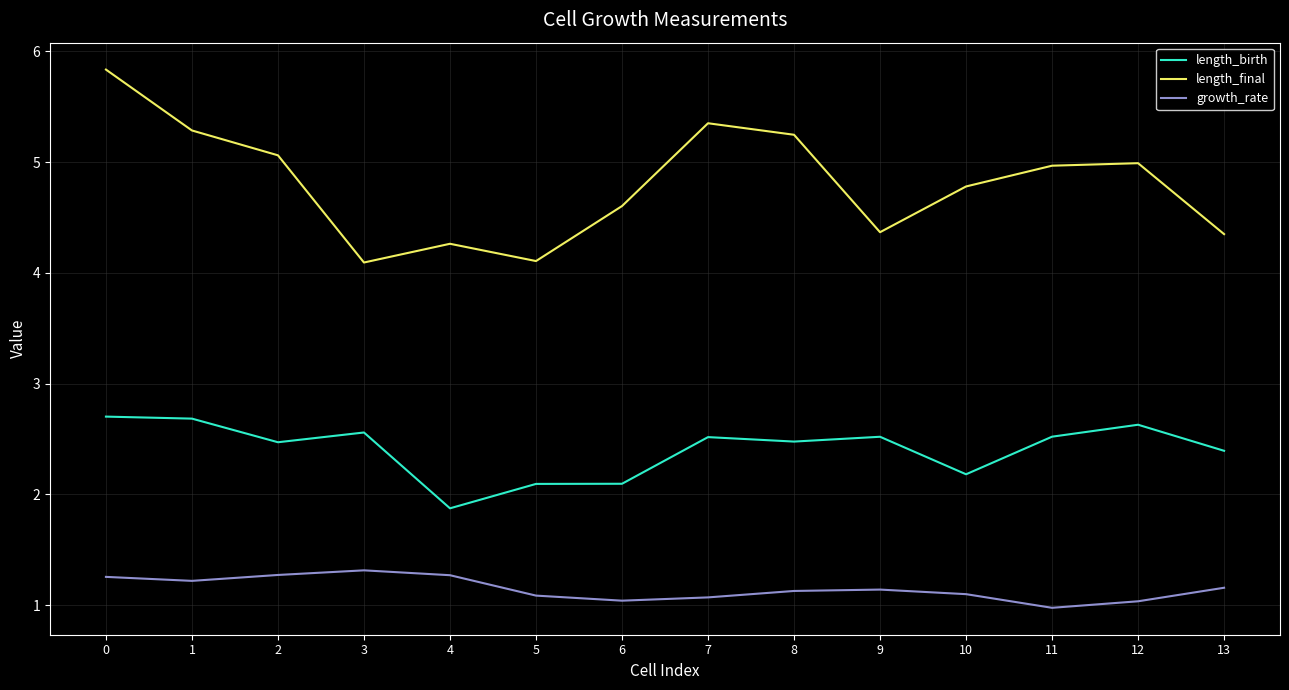

The length_birth series shows 1.2 at 13. True or false?

False